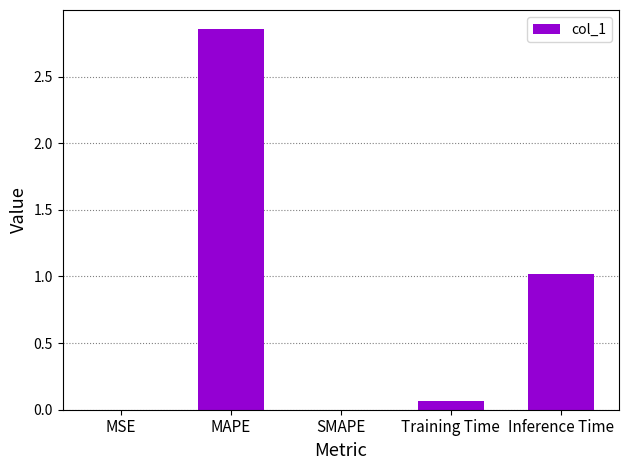

What is the ratio of the value at Inference Time to the value at MAPE?

0.4